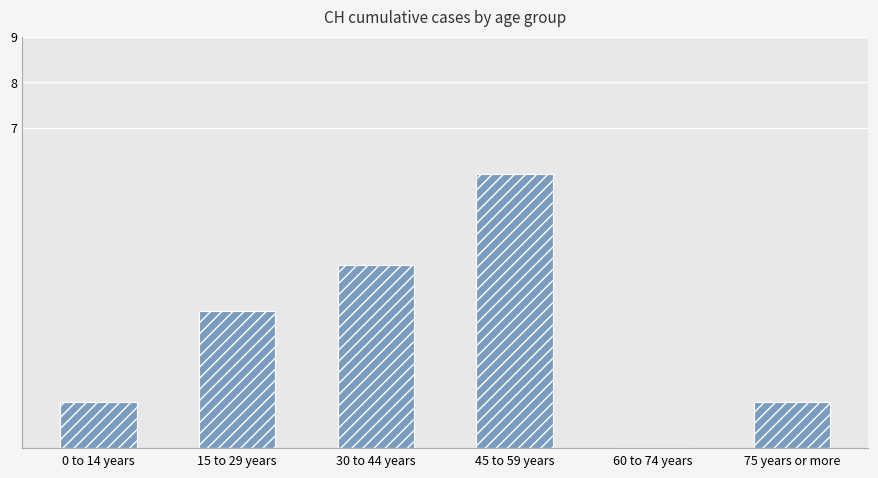

Reading left to right, extract all data points from this chart.

0 to 14 years=1	15 to 29 years=3	30 to 44 years=4	45 to 59 years=6	60 to 74 years=0	75 years or more=1